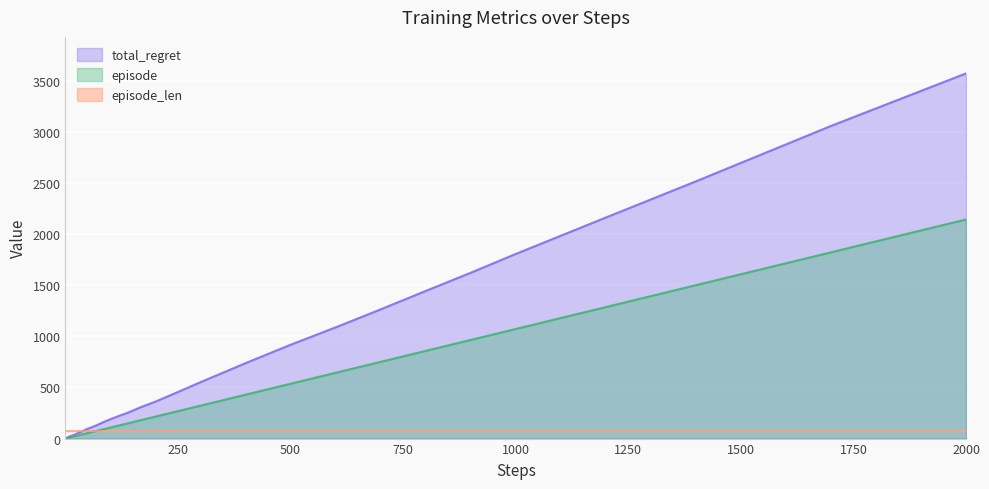

The total_regret series shows 639.5 at 500. True or false?

False